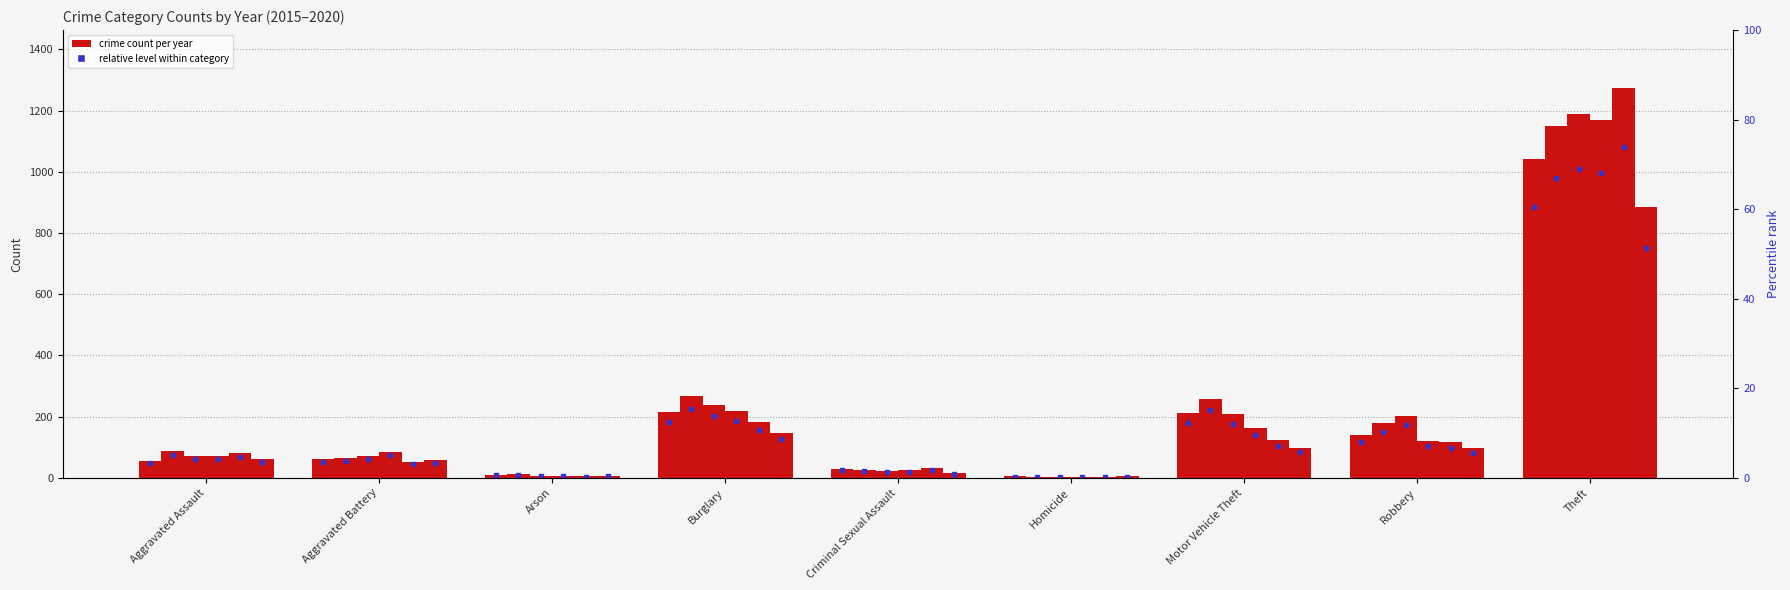

What is the sum of all 2015 values?

1768